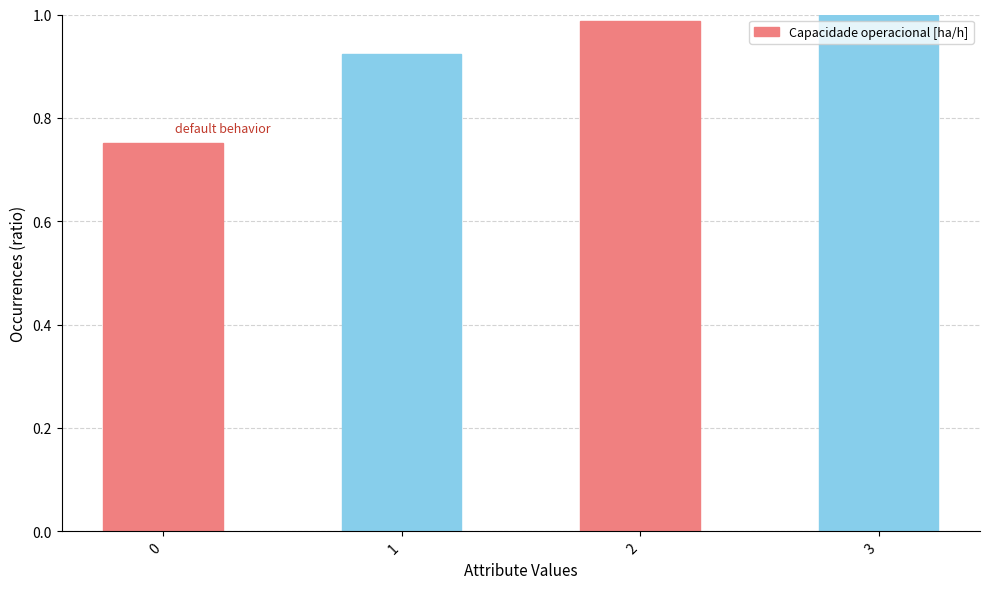

What is the difference between the values at 3 and 0?

0.2